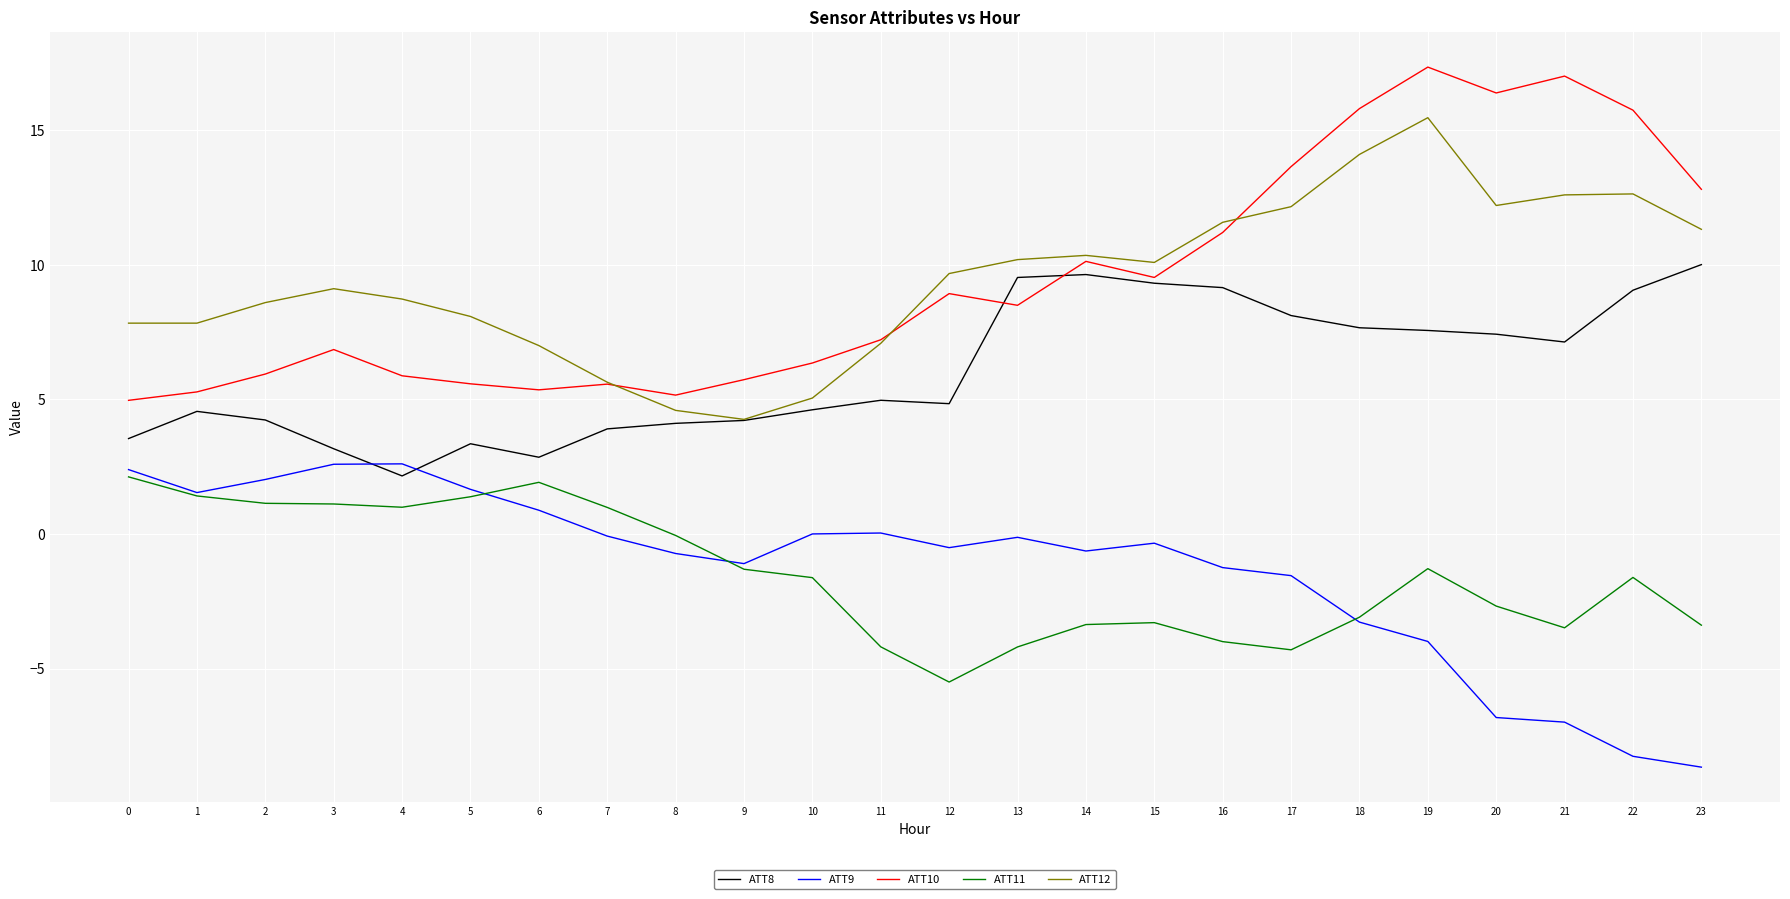

What is the difference between the maximum and minimum values in the ATT9 series?

11.3